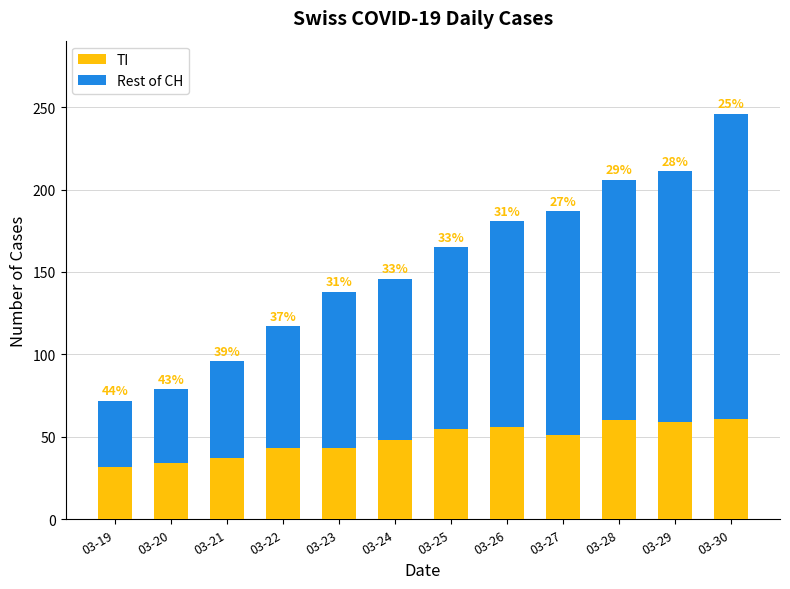

Which series changed the most between 03-22 and 03-27?

Rest of CH